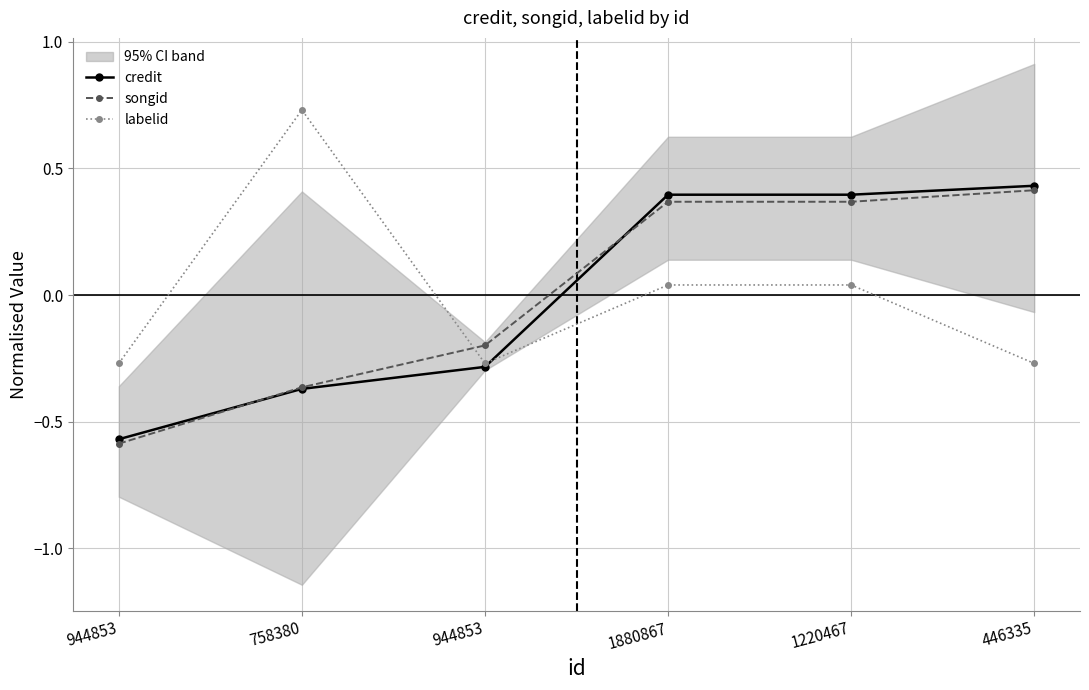

How many lines are shown in the chart?

3